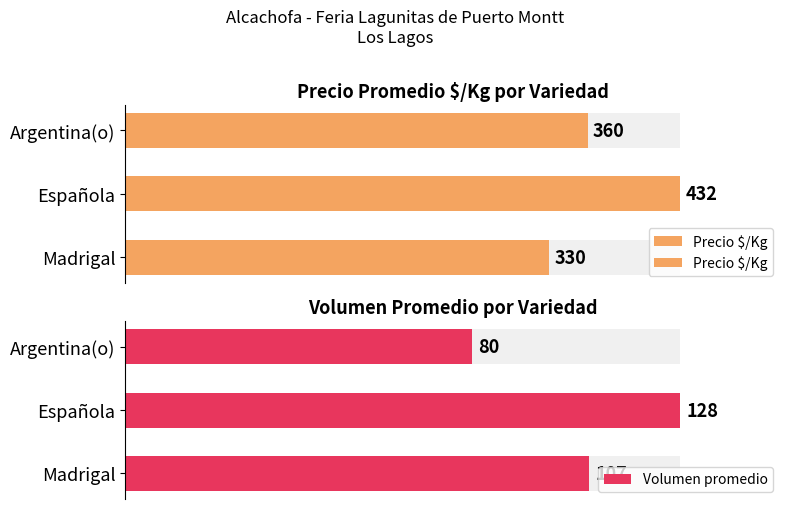

Are the bars horizontal?

Yes